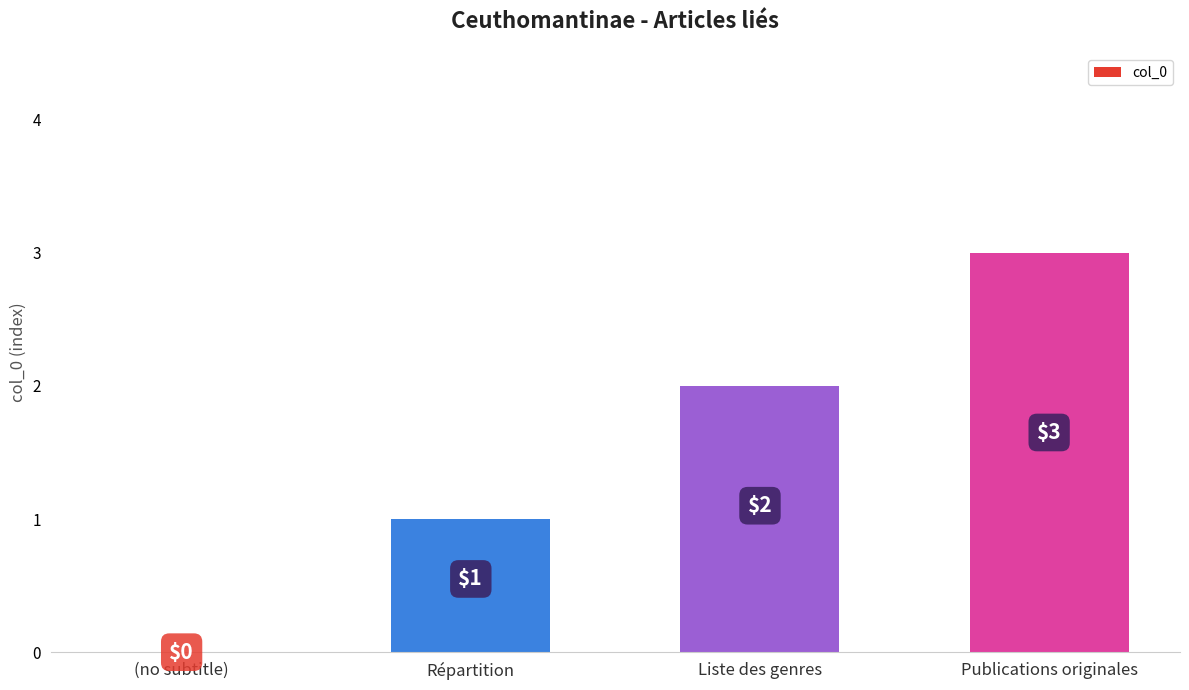

What is the maximum value shown in the chart?

3